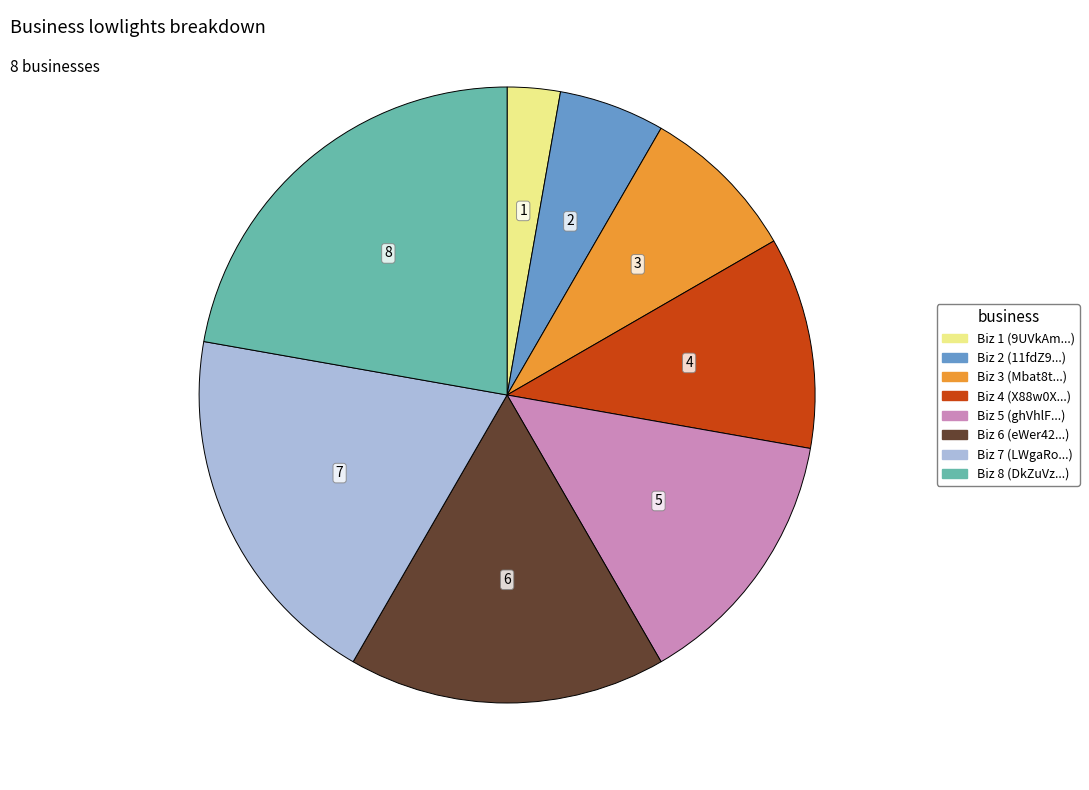

Does any single category account for the majority?

No